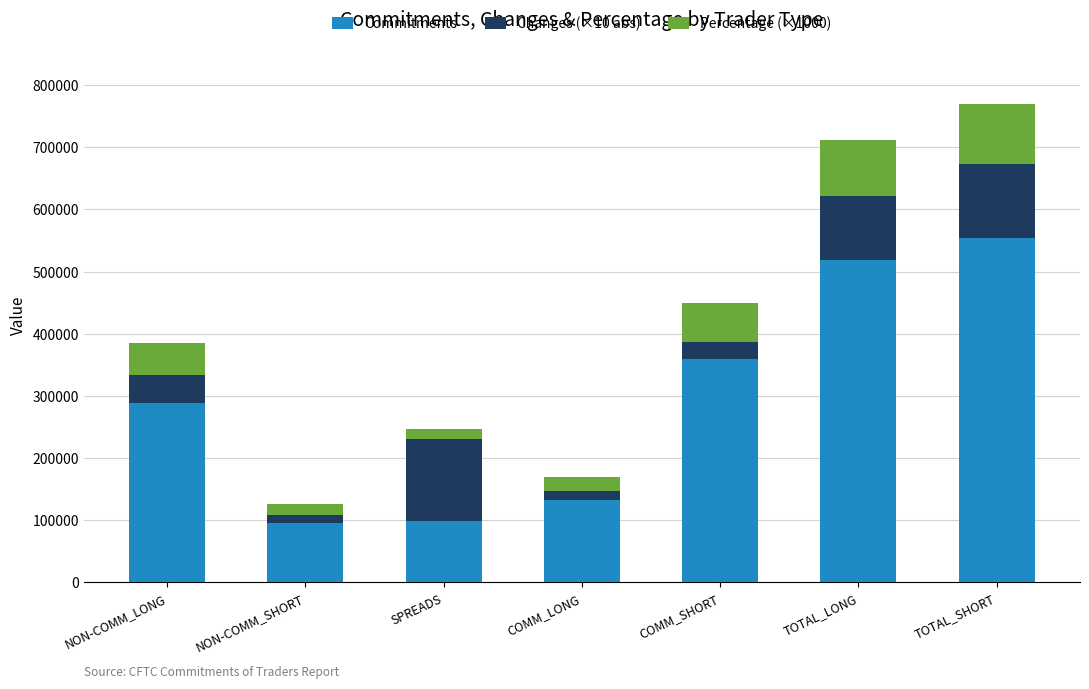

Is it true that Commitments equals 98151 at SPREADS?

True